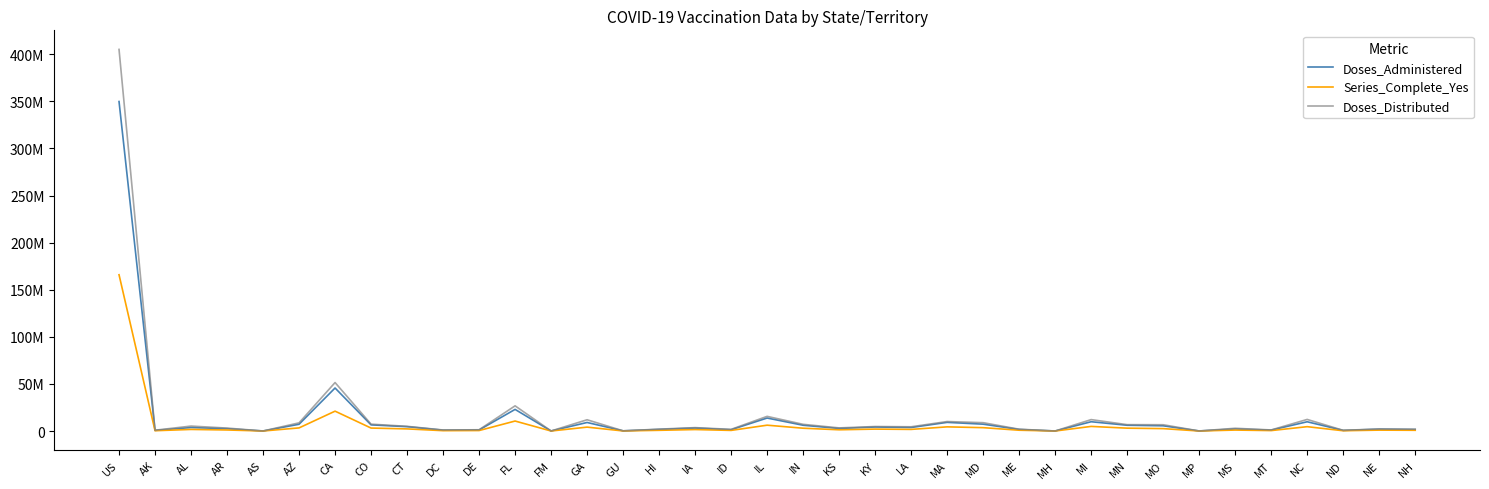

Which series has the largest range (max minus min)?

Doses_Distributed